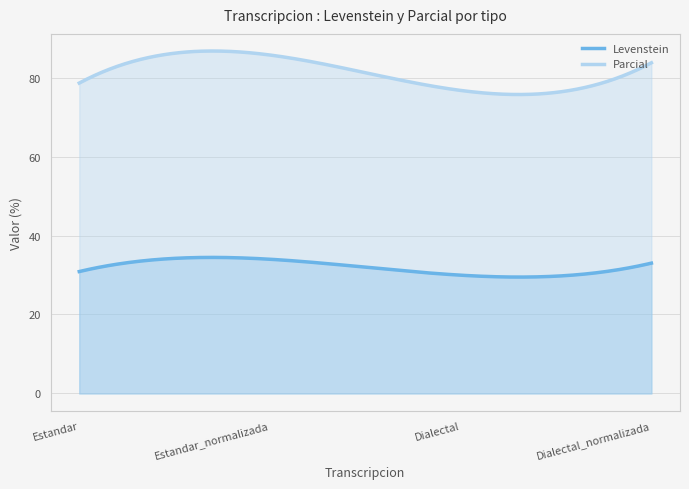

At which label does Levenstein first exceed 33?

Estandar_normalizada